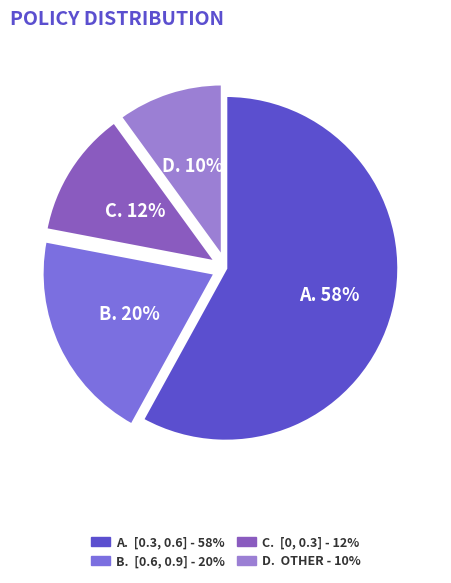

Which slice is the largest?

A. [0.3, 0.6] - 58%